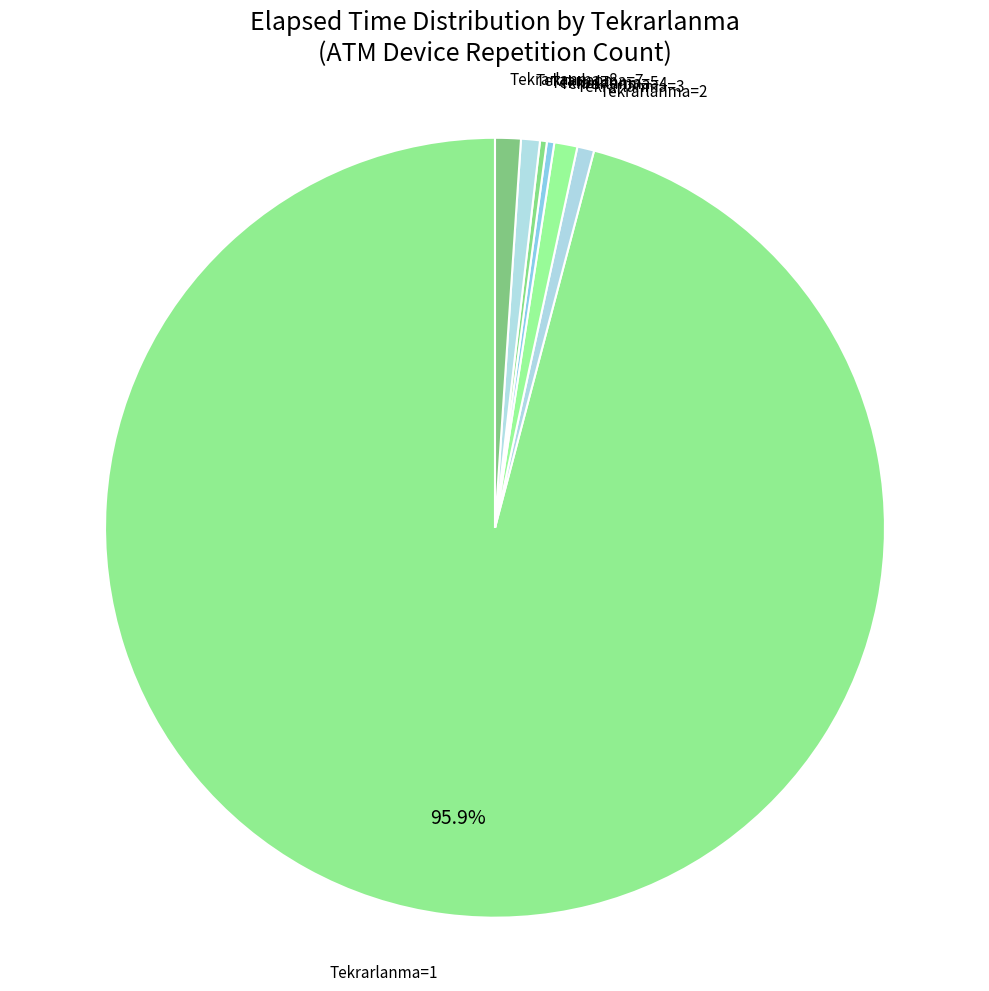

To the nearest percent, what is the average slice percentage?

14%